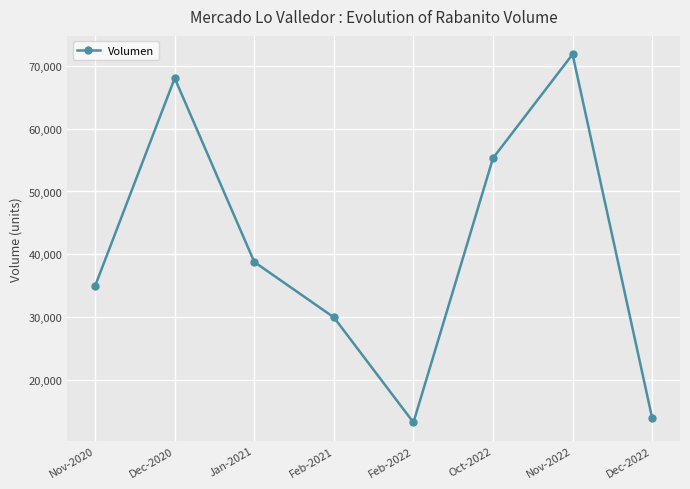

Read the value at Jan-2021, to the nearest 10.

38800